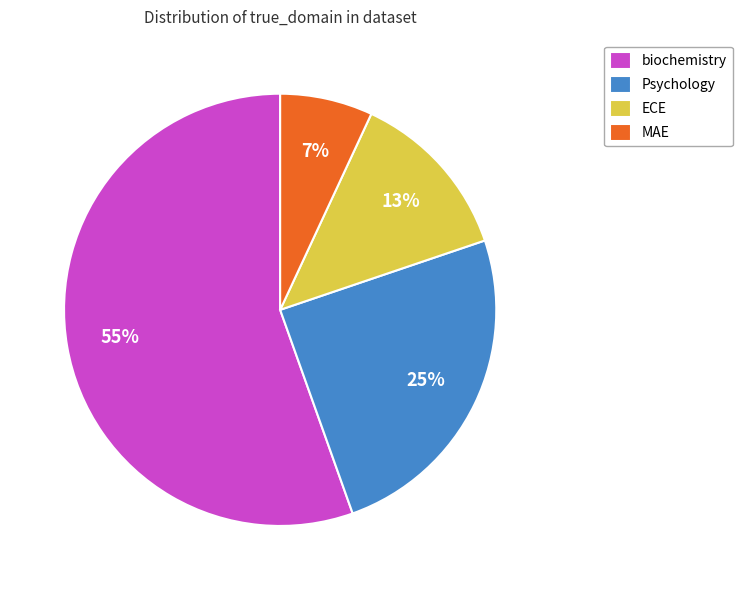

To the nearest percent, what is the combined percentage of MAE and Psychology?

32%